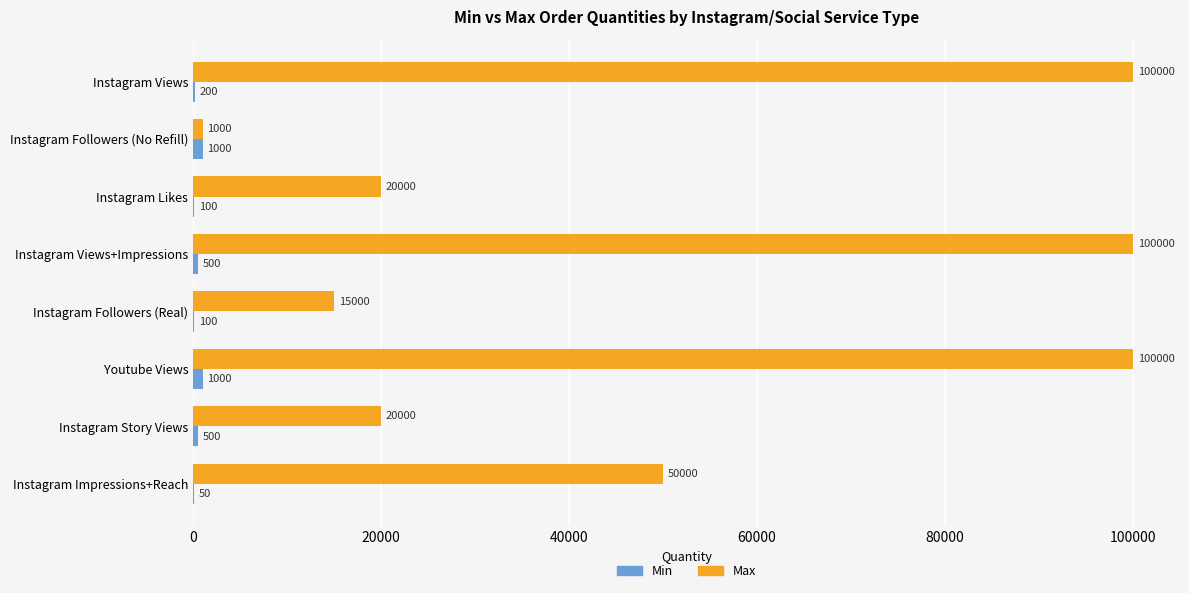

What is the greatest value displayed?

100000